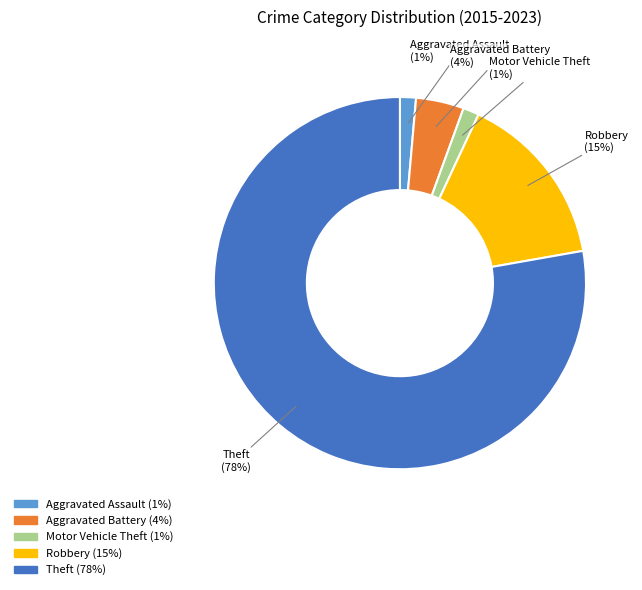

To the nearest percent, what is the difference between the Aggravated Battery and Aggravated Assault slice percentages?

3%